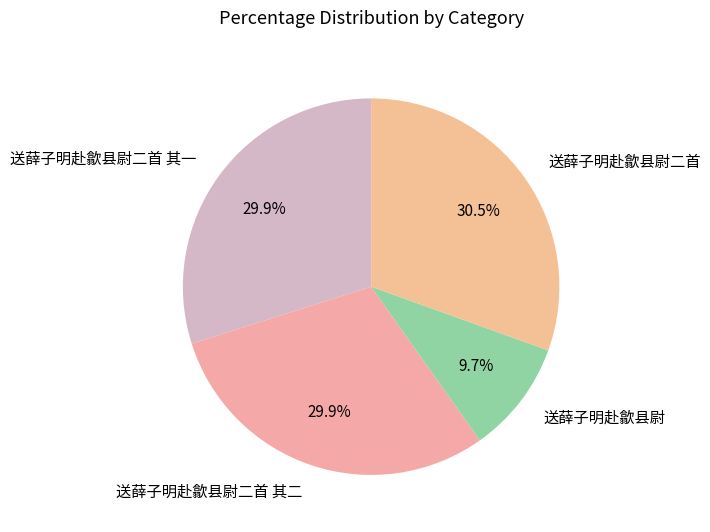

How many slices are in this pie chart?

4